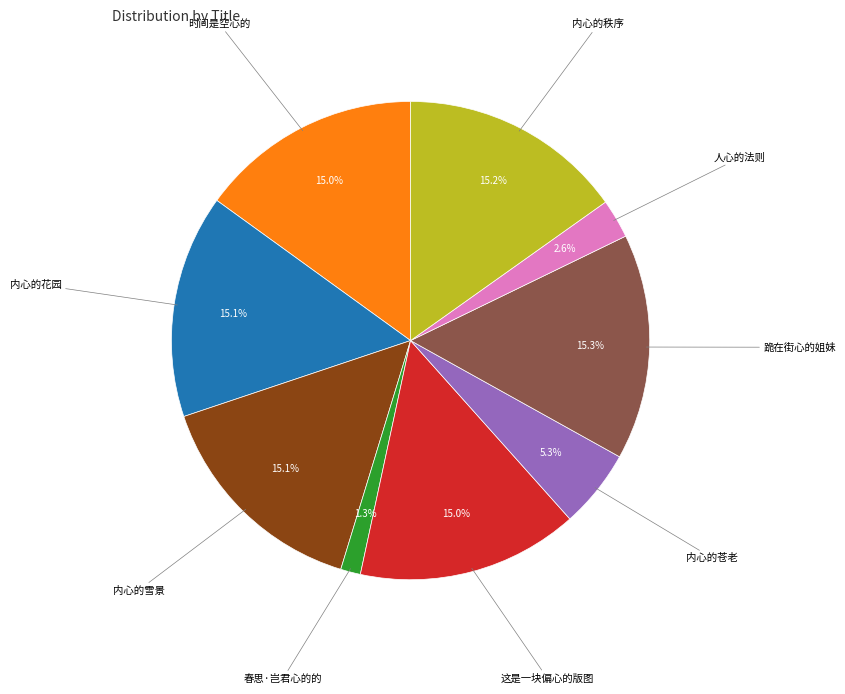

Is there a majority slice in this chart?

No